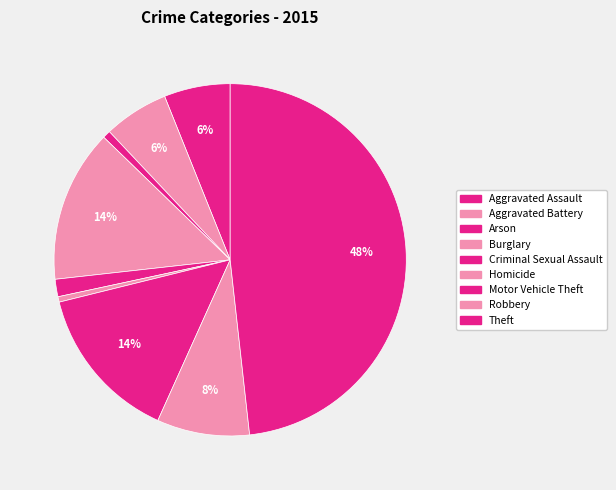

To the nearest percent, what portion does Motor Vehicle Theft represent?

14%